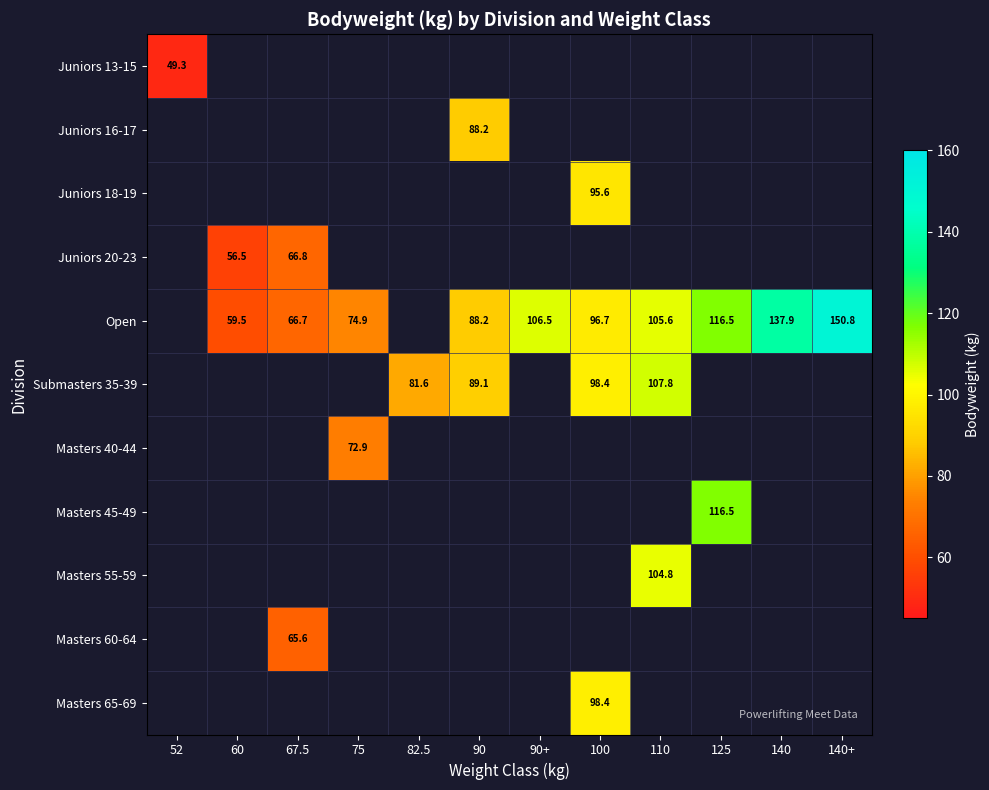

What is the total value across all series at 75?

147.8